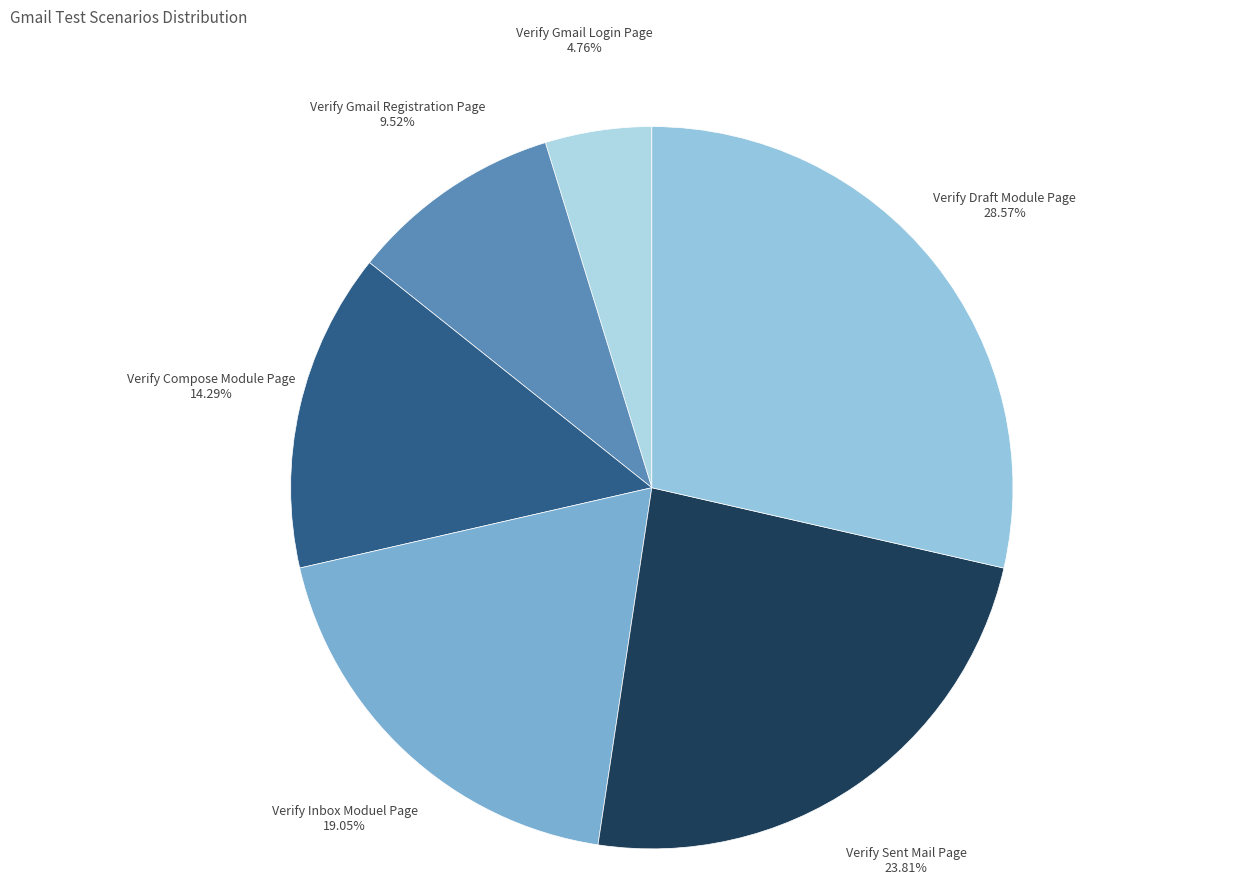

How many segments does this pie chart have?

6